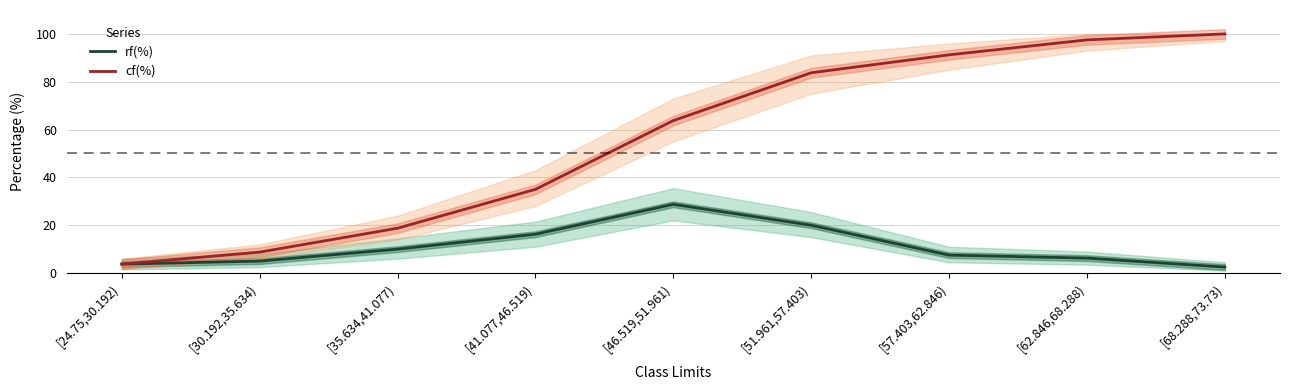

What is the maximum value for rf(%)?

28.8